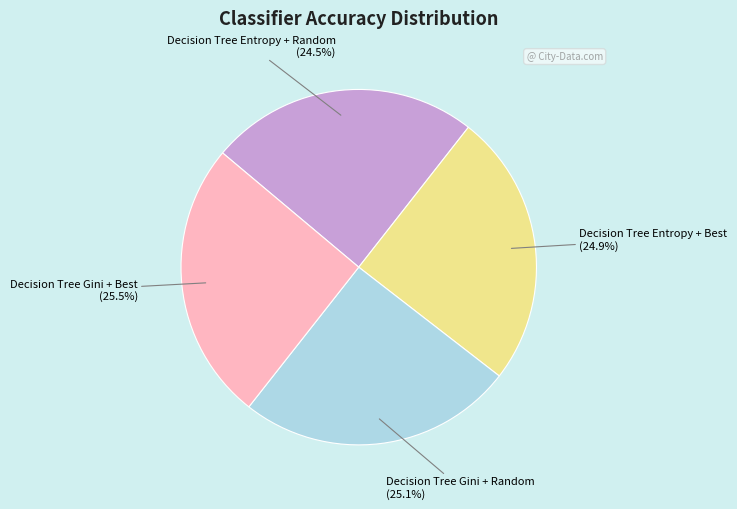

Between Decision Tree Gini + Random and Decision Tree Entropy + Random, which is larger?

Decision Tree Gini + Random